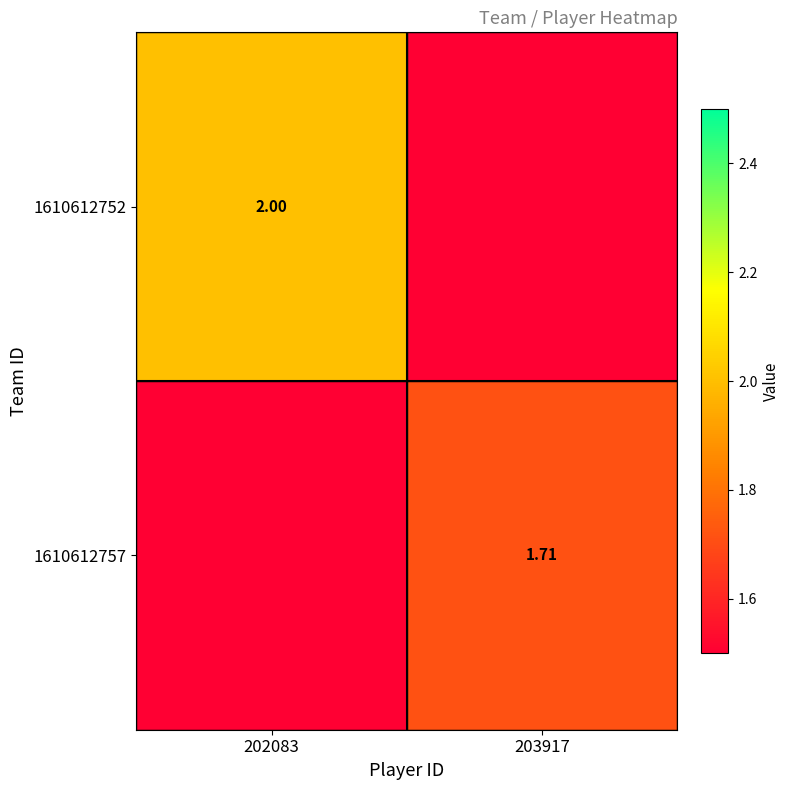

How many 1610612752 values are between 0 and 2?

2